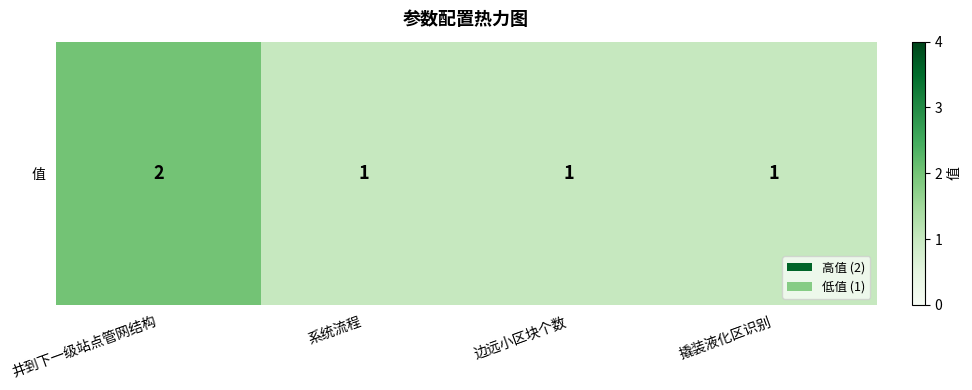

How many series are shown in this chart?

1